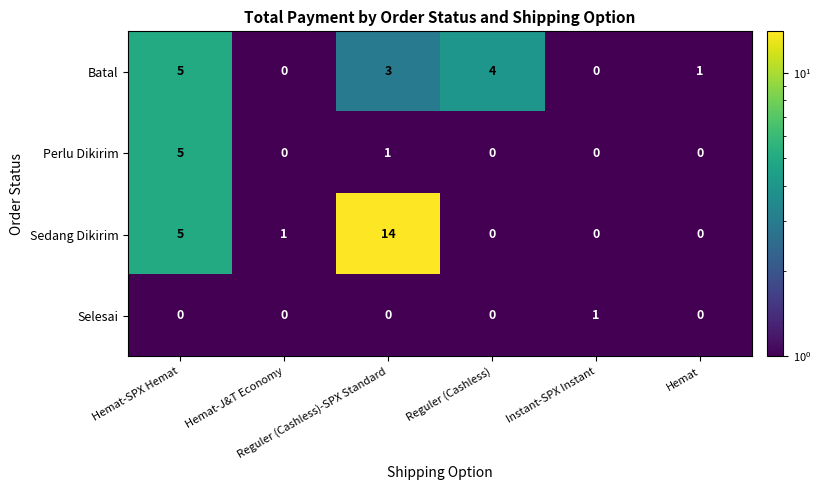

Rank the series by their average value, from lowest to highest.

Selesai, Perlu Dikirim, Batal, Sedang Dikirim